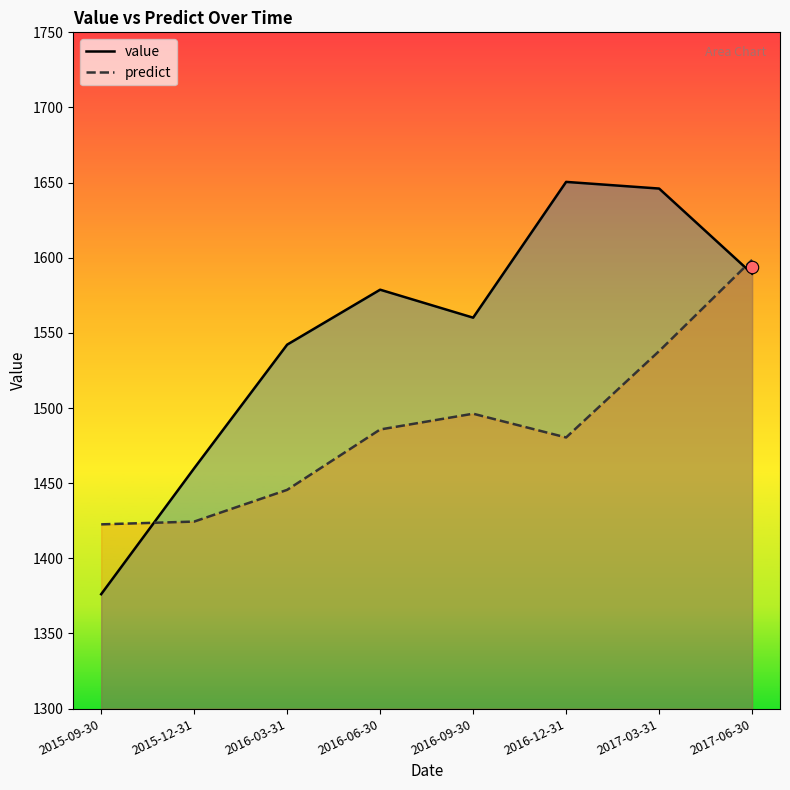

At how many categories does at least one series exceed 1443?

7